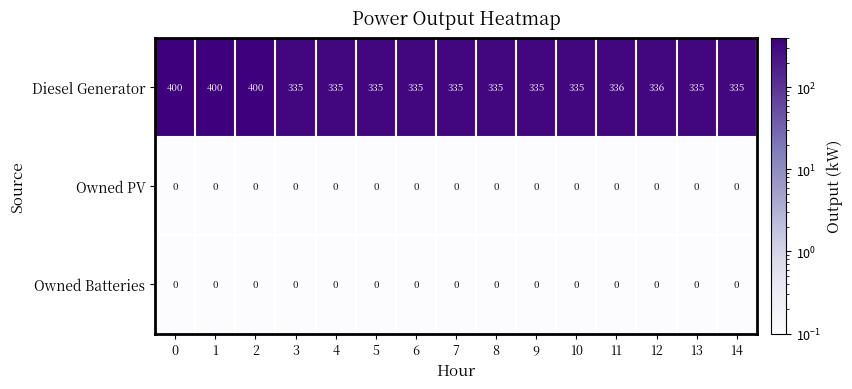

The Diesel Generator series shows 694 at 0. True or false?

False